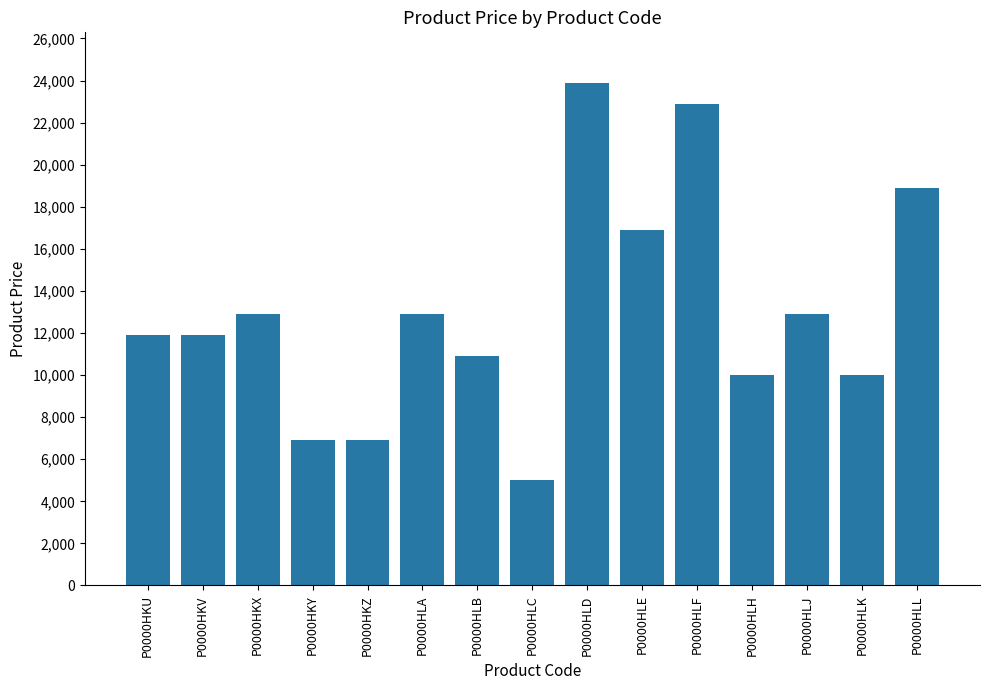

How many bars are there in total?

15